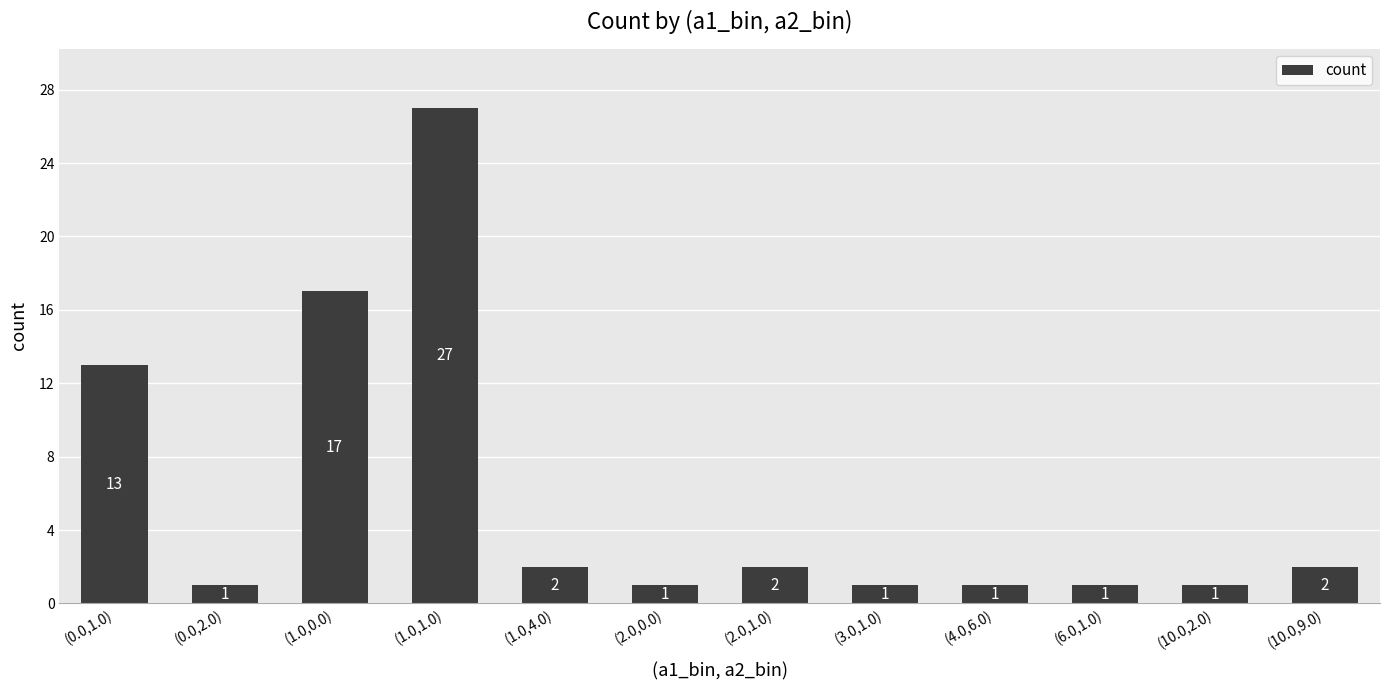

What is the minimum value shown in the chart?

1